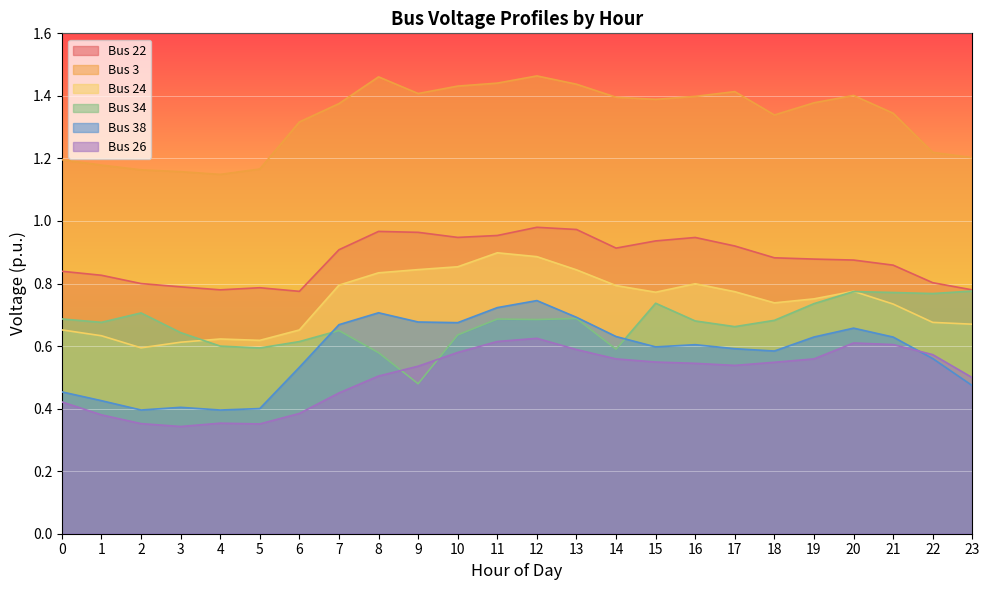

True or false: Bus 3 and Bus 38 intersect in this chart.

False